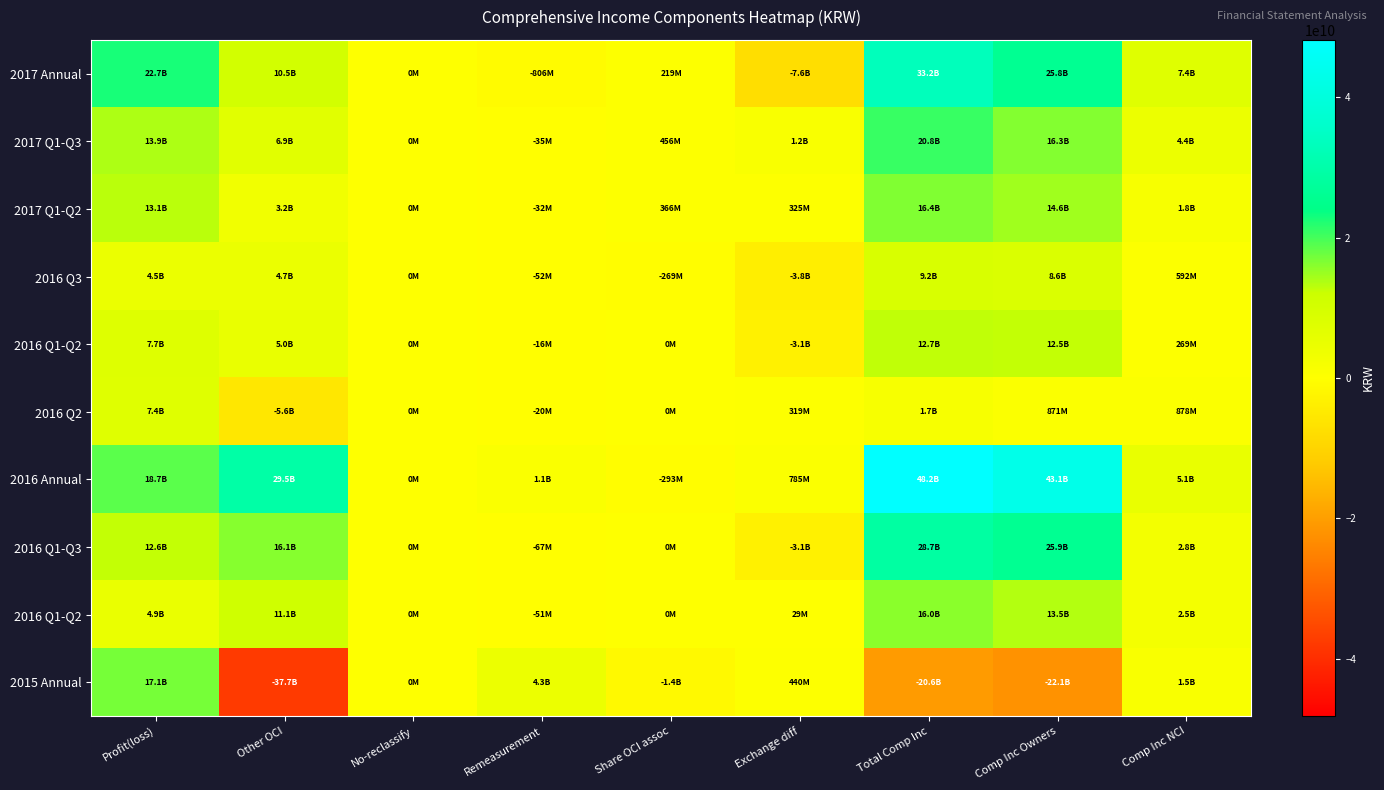

What is the smallest value displayed?

-37705438083